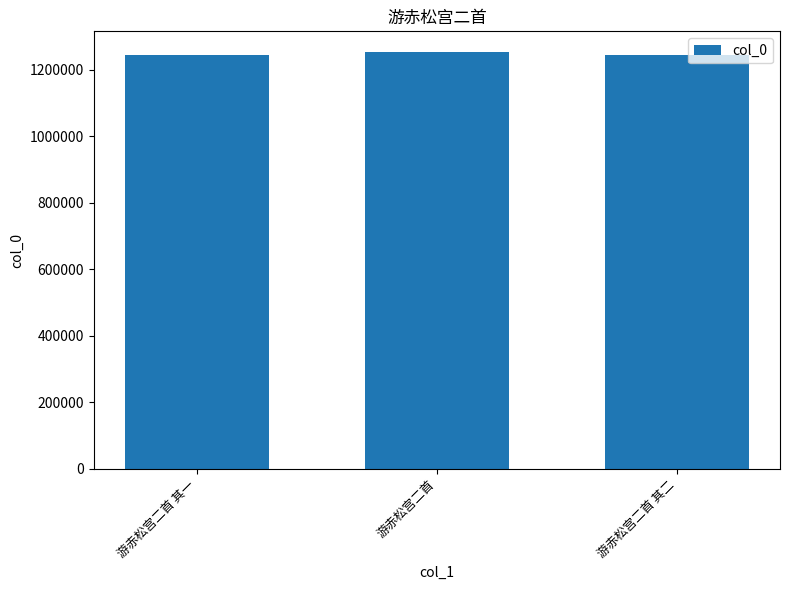

The chart shows a value of 349001 at 游赤松宫二首 其二. True or false?

False